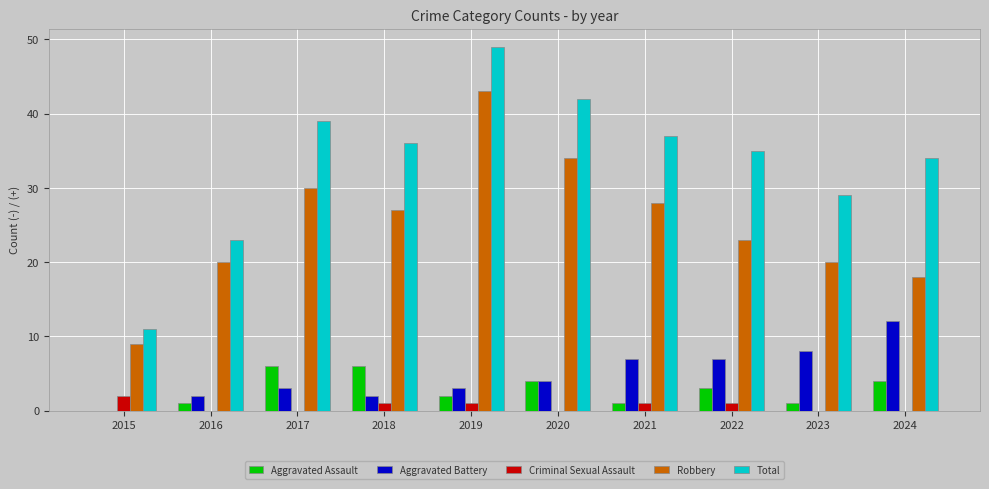

Count the number of data series in this chart.

5